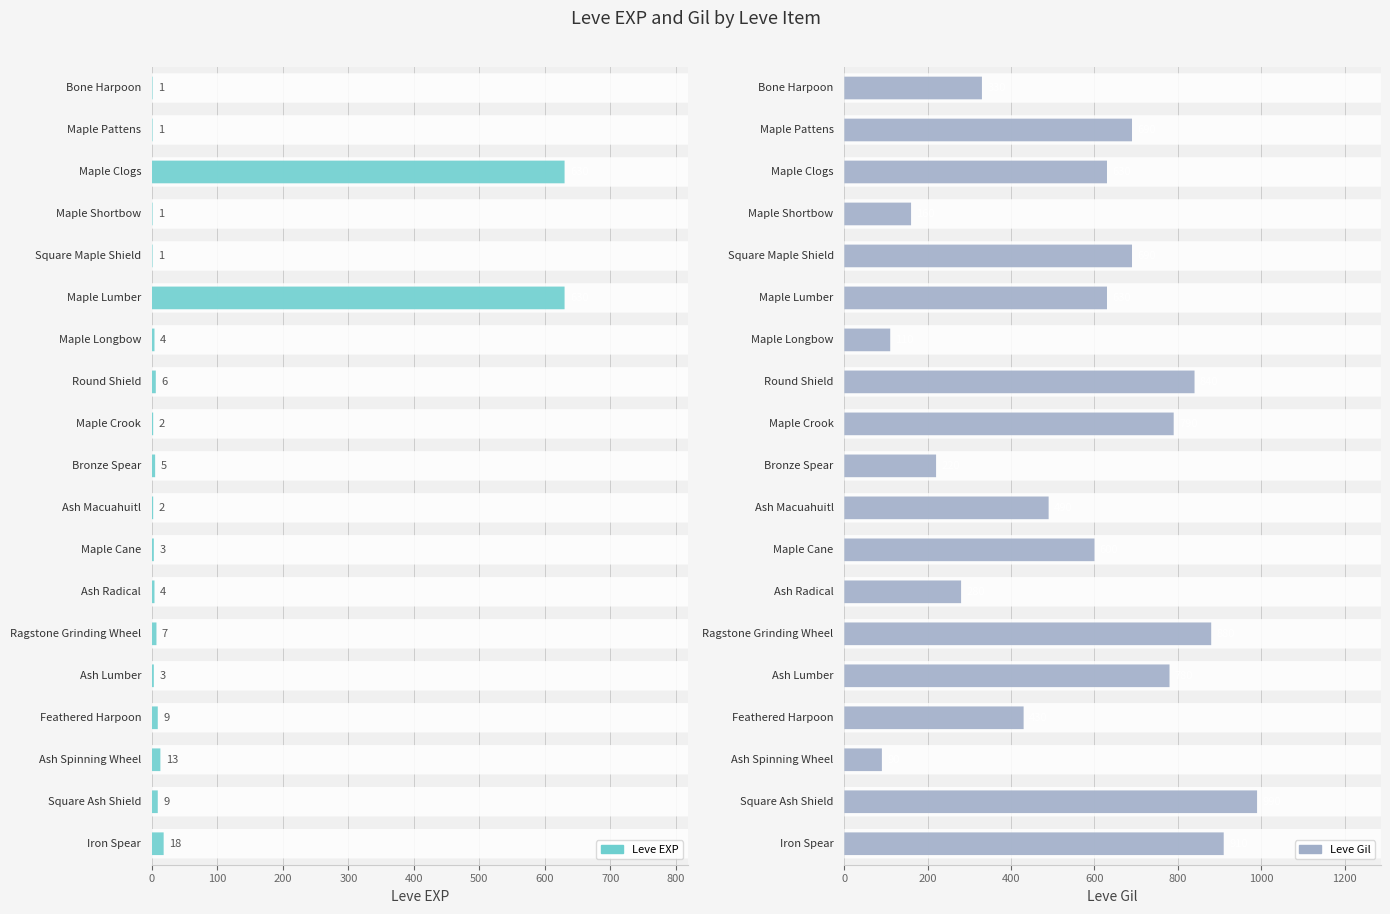

How many categories are shown in the chart?

19